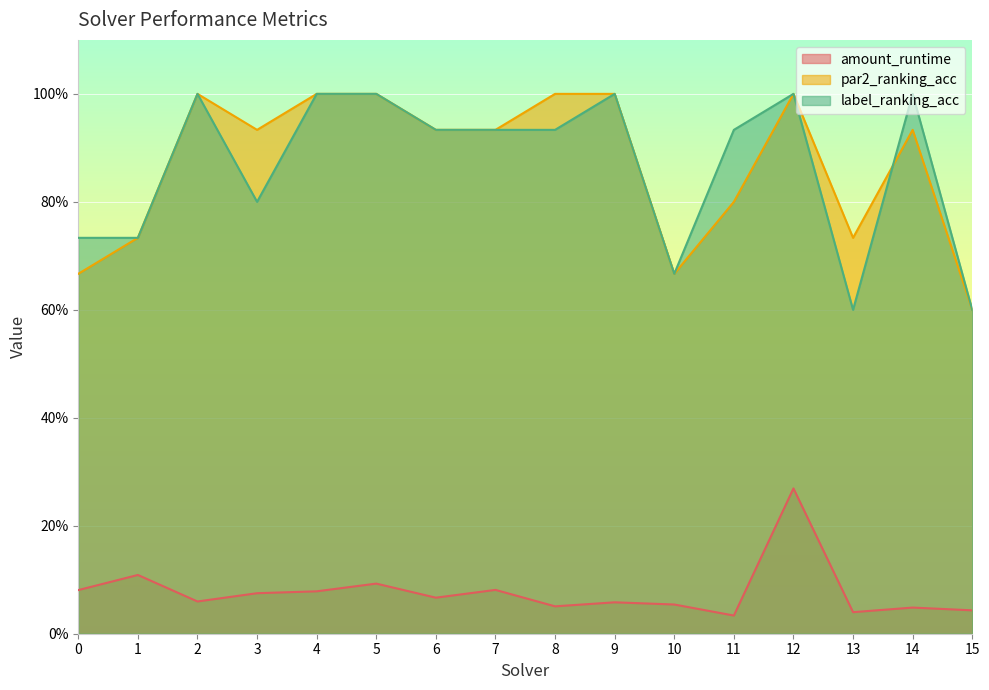

Reading left to right, what are all the values shown in this chart?

amount_runtime: 0.1	0.1	0.1	0.1	0.1	0.1	0.1	0.1	0.1	0.1	0.1	0.0	0.3	0.0	0.0	0.0
par2_ranking_acc: 0.7	0.7	1.0	0.9	1.0	1.0	0.9	0.9	1.0	1.0	0.7	0.8	1.0	0.7	0.9	0.6
label_ranking_acc: 0.7	0.7	1.0	0.8	1.0	1.0	0.9	0.9	0.9	1.0	0.7	0.9	1.0	0.6	1.0	0.6